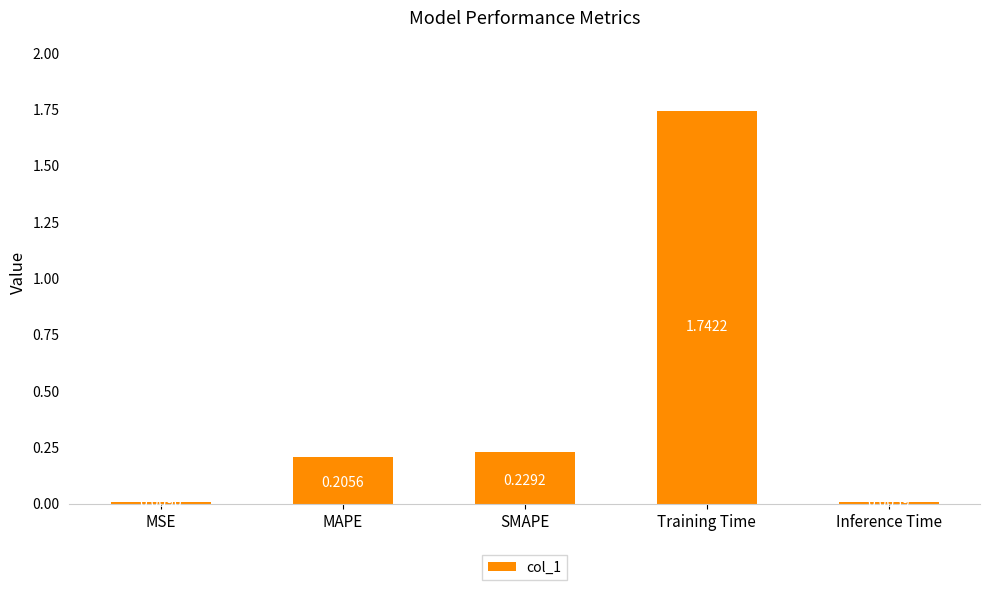

Between SMAPE and MSE, which is larger?

SMAPE